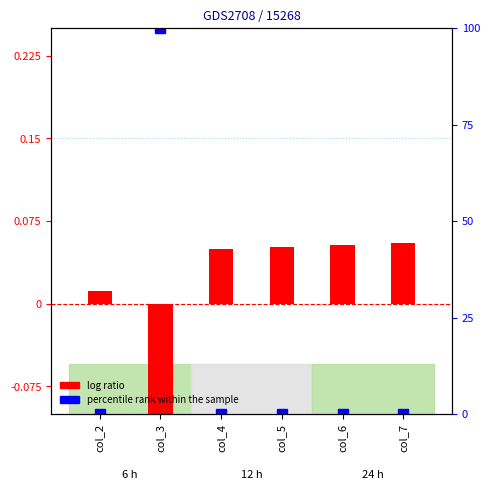

The log ratio series shows 0.1 at col_5. True or false?

True